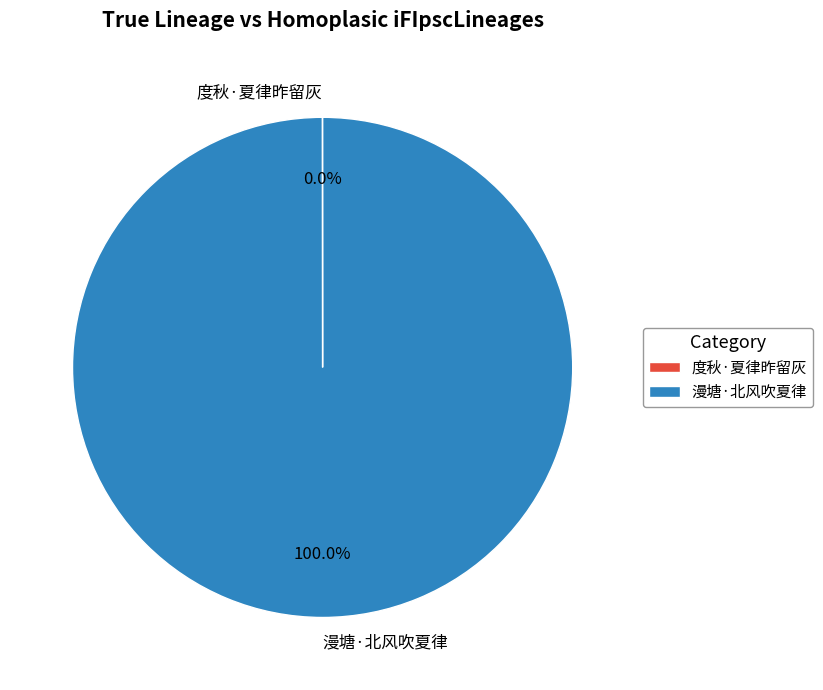

Which slice is the largest?

漫塘·北风吹夏律